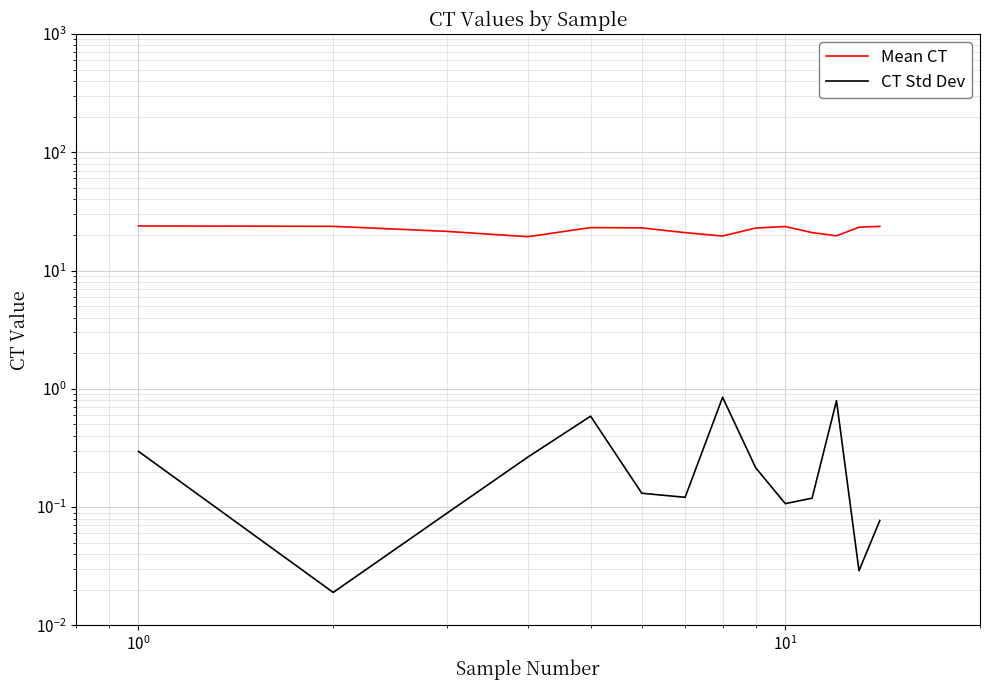

Reading left to right, what are all the values shown in this chart?

Mean CT: 23.8	23.6	21.4	19.3	23.1	22.9	20.9	19.6	22.9	23.6	20.9	19.7	23.2	23.6
CT Std Dev: 0.3	0.0	0.1	0.3	0.6	0.1	0.1	0.8	0.2	0.1	0.1	0.8	0.0	0.1